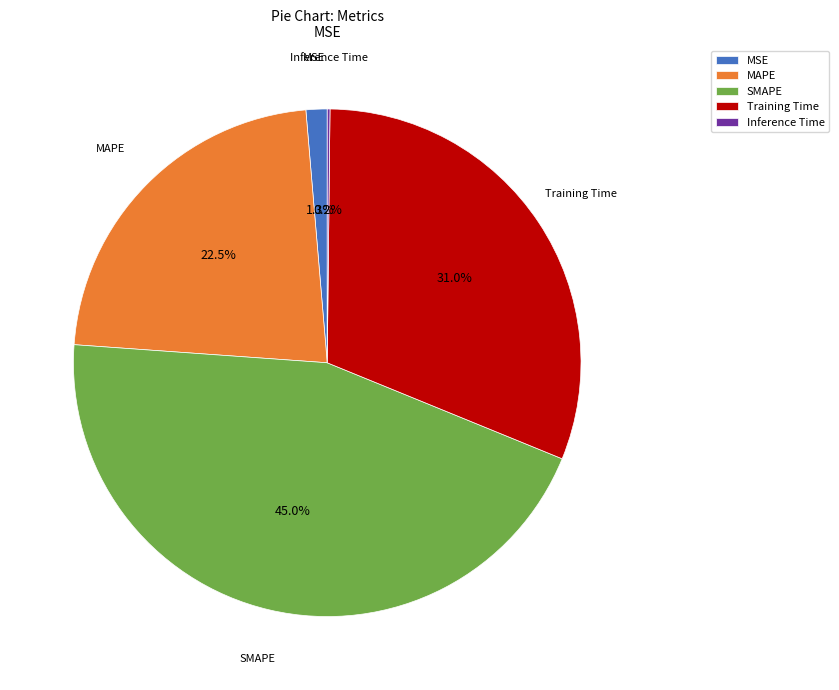

What is the ratio of the value at MAPE to the value at Training Time?

0.7